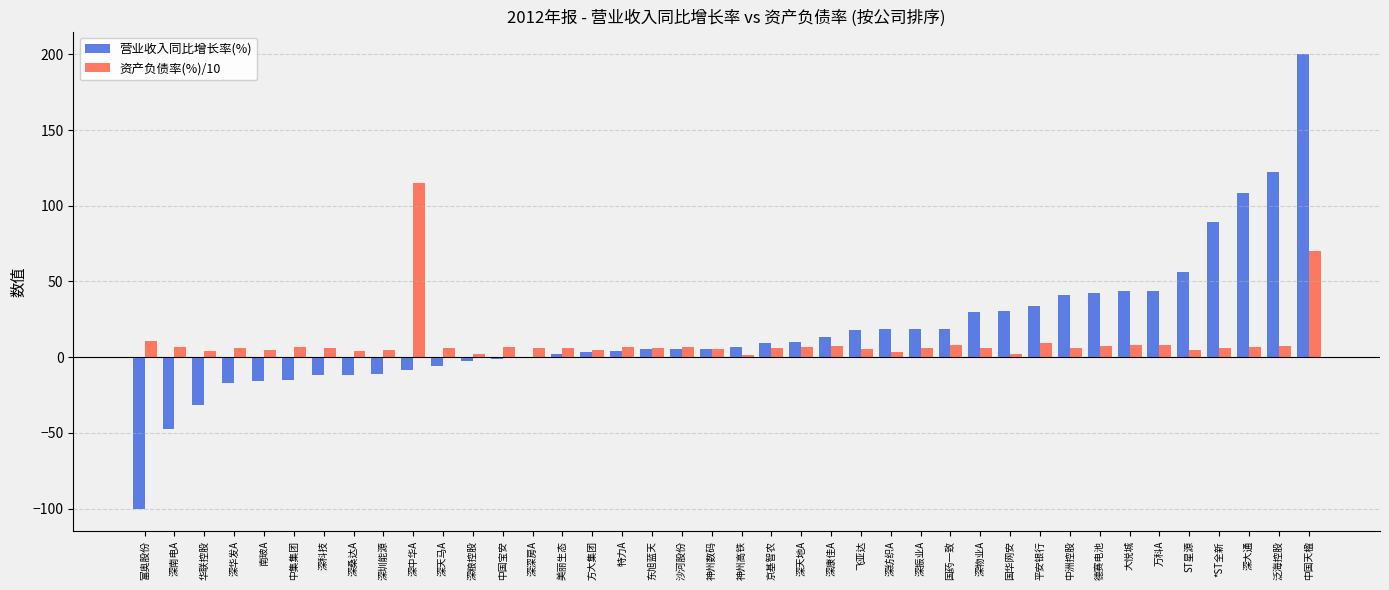

Which label corresponds to the largest value in the chart?

中国天楹